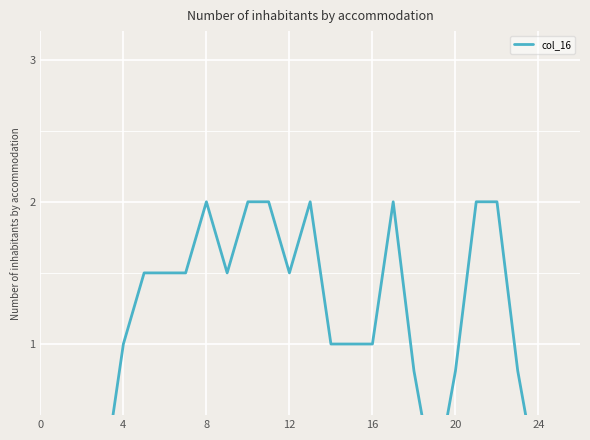

What is the difference between the maximum and second lowest values?

2.0